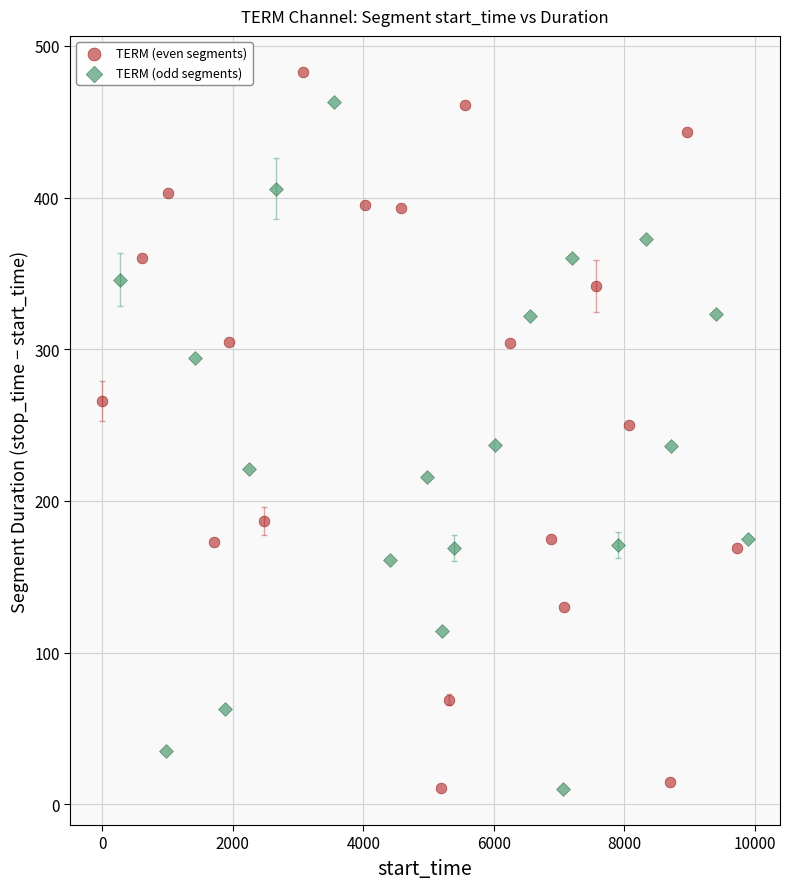

What are all the series names shown in the legend?

TERM (even segments), TERM (odd segments)